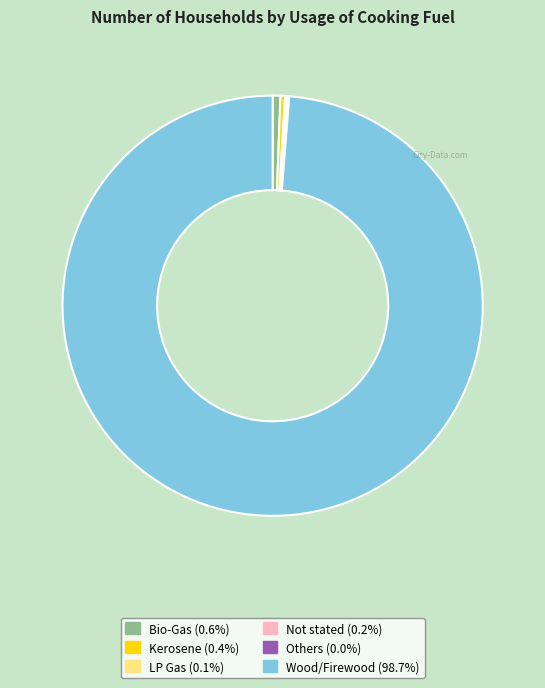

Is Wood/Firewood the majority of the pie?

Yes